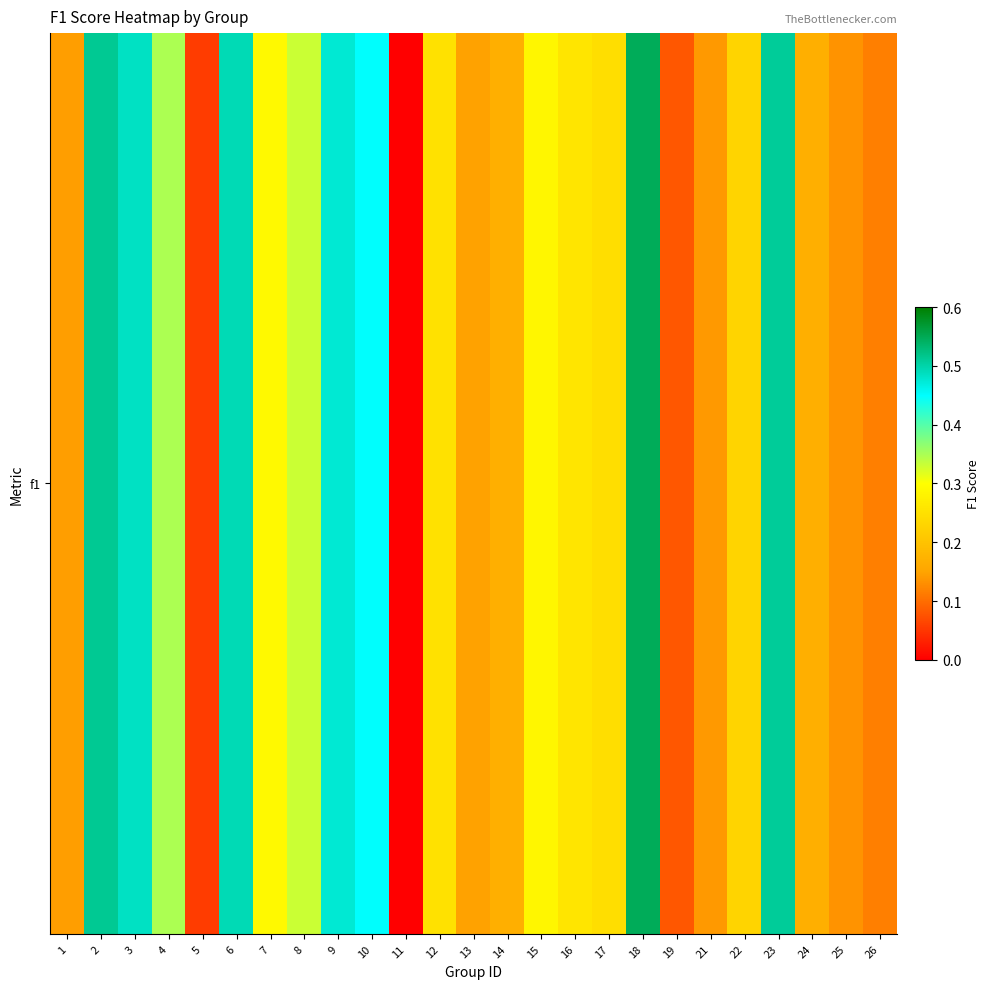

What is the difference between the maximum and minimum values?

0.5